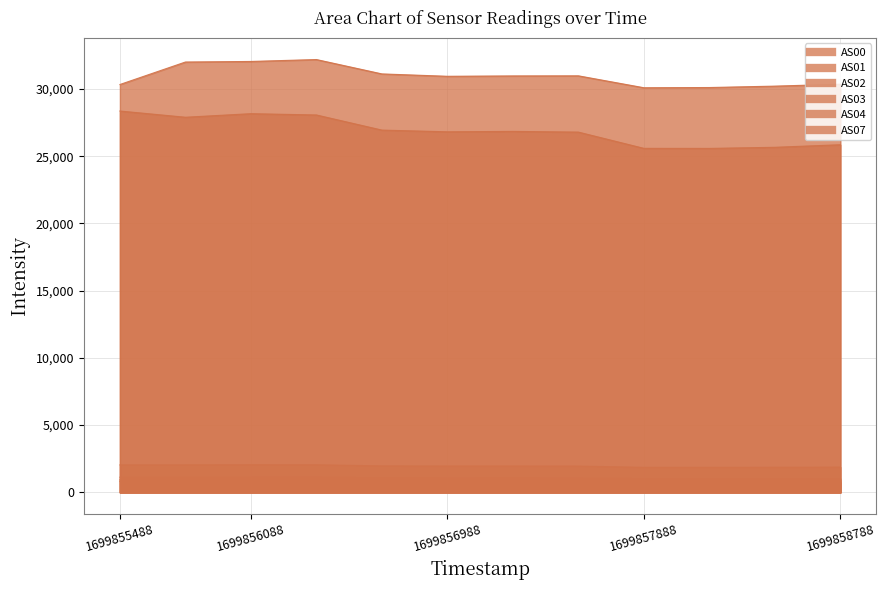

At which category is the sum across all series the highest?

1699856388